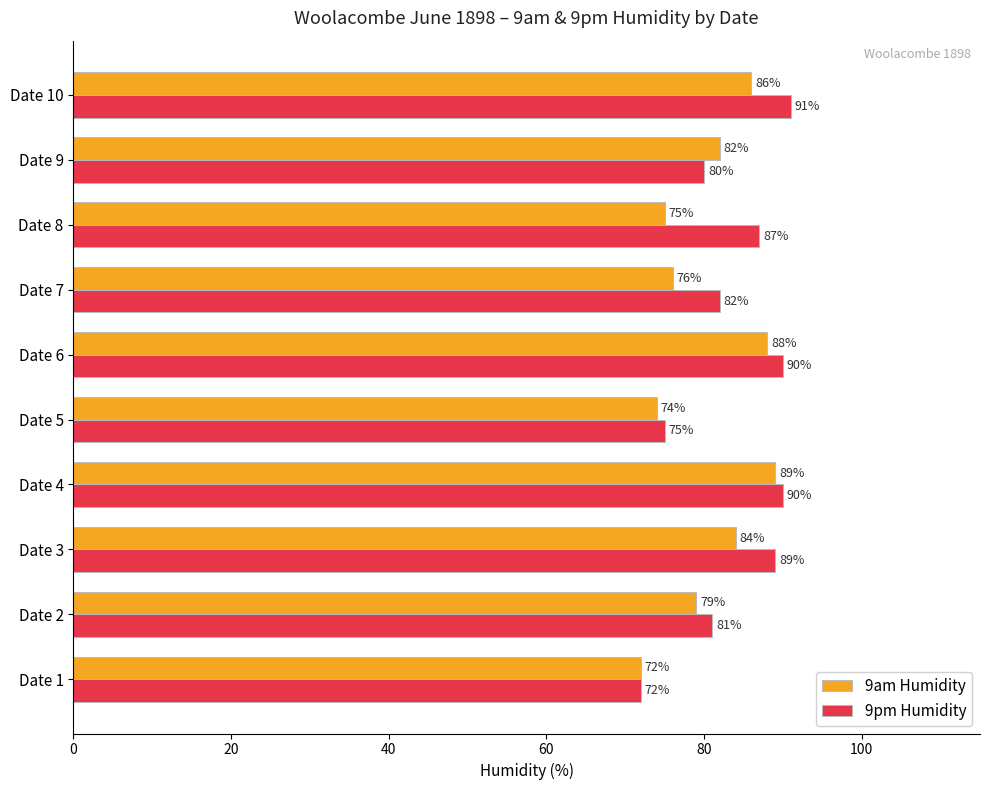

What is the minimum value shown in the chart?

72